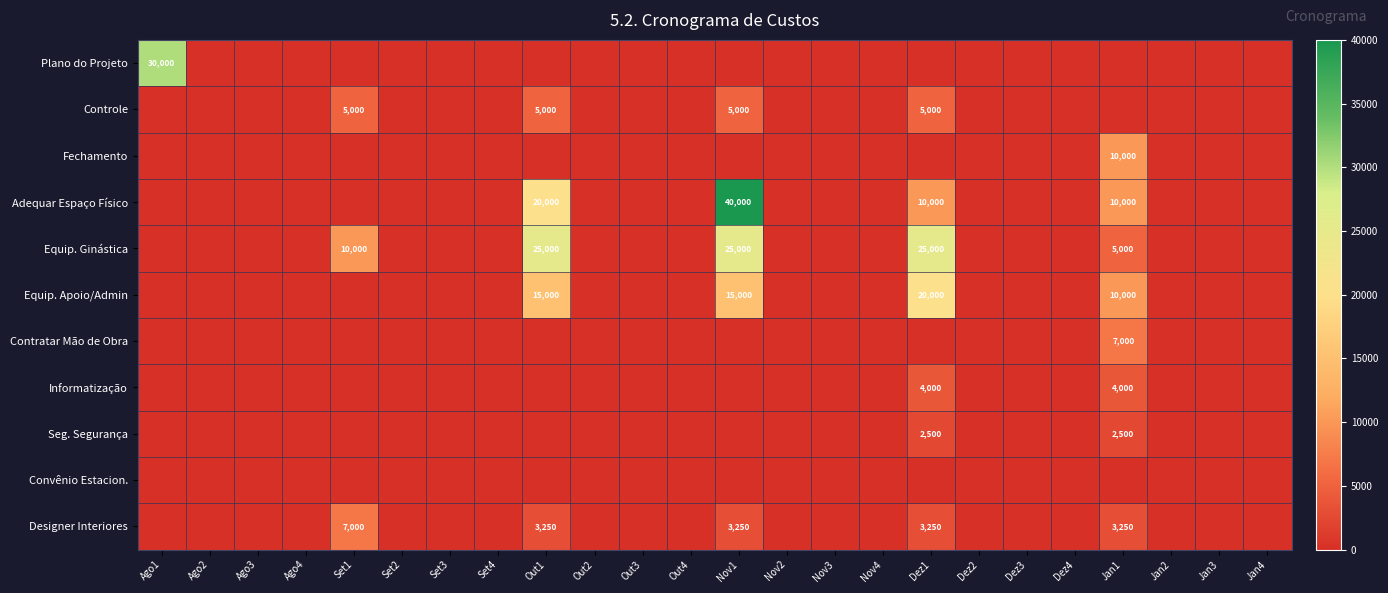

The Designer Interiores series shows 3250 at Out1. True or false?

True